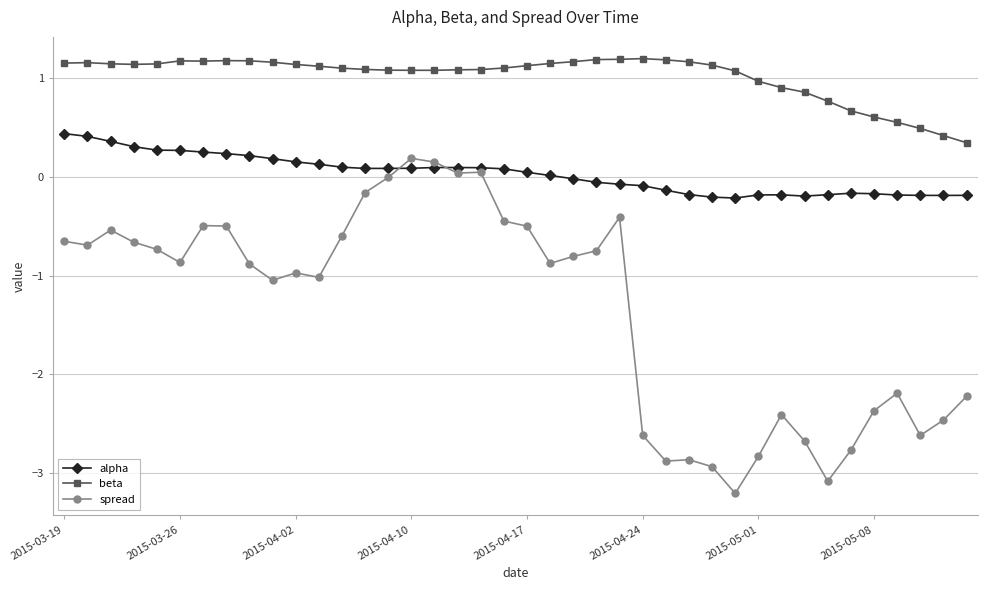

What is the average value of the beta series?

1.0